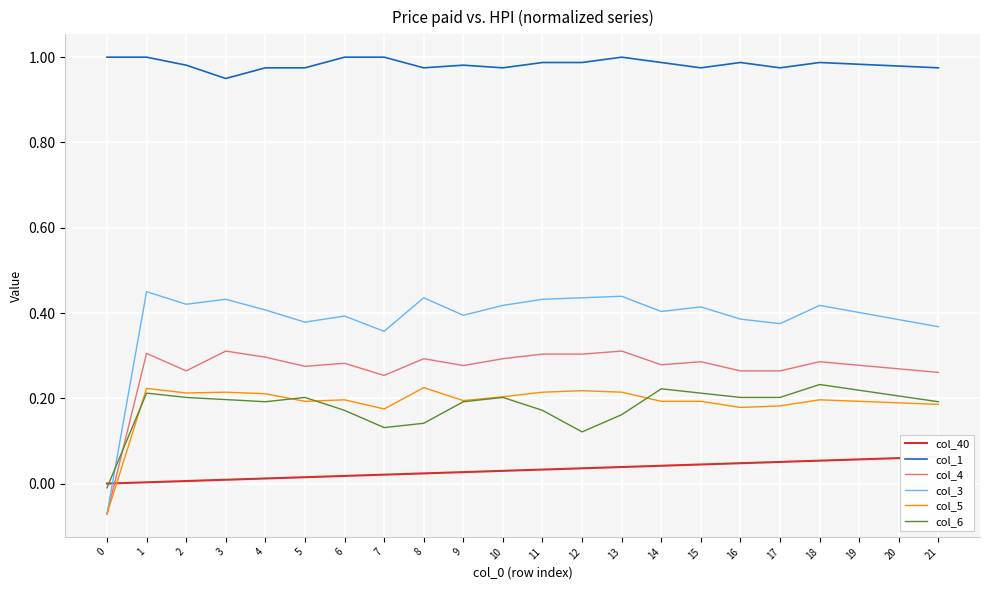

What are all the series names shown in the legend?

col_40, col_1, col_4, col_3, col_5, col_6